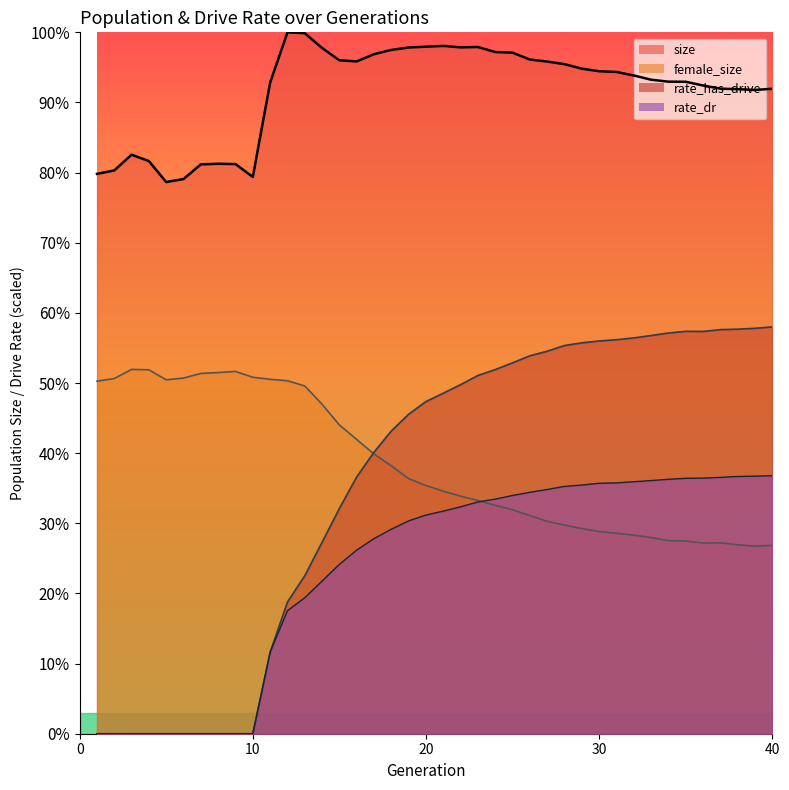

In rate_has_drive, how many points are higher than both neighbors (excluding endpoints)?

1